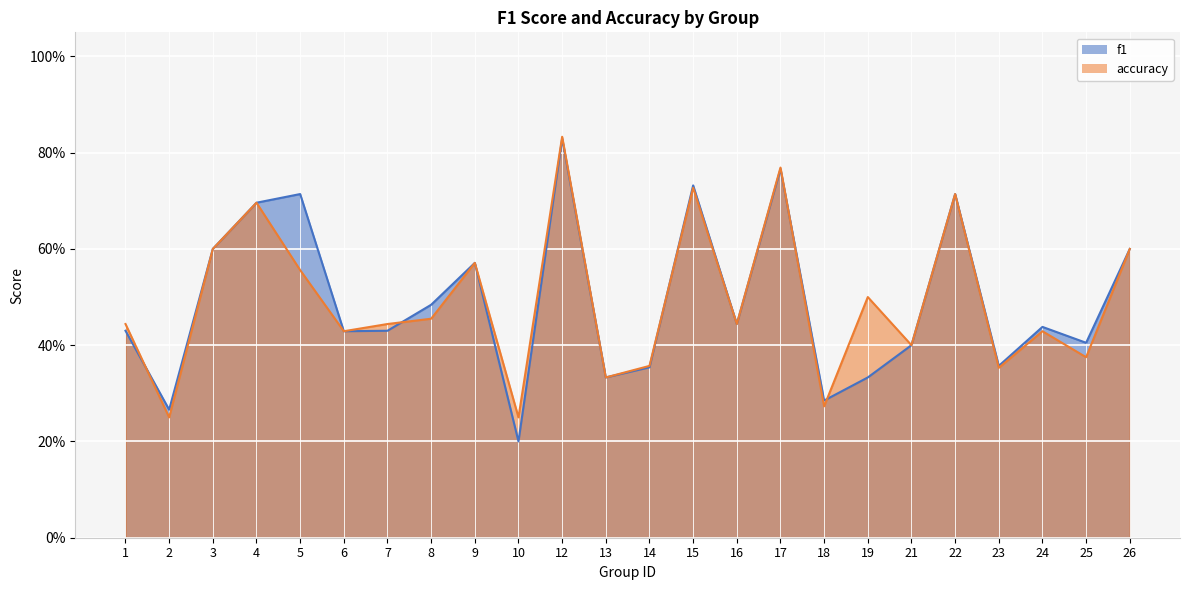

What is the value of the f1 point at the 22nd from the left?

0.4